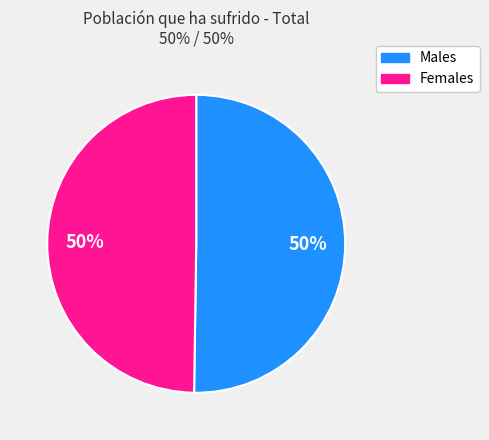

To the nearest percent, what is the average slice percentage?

50%